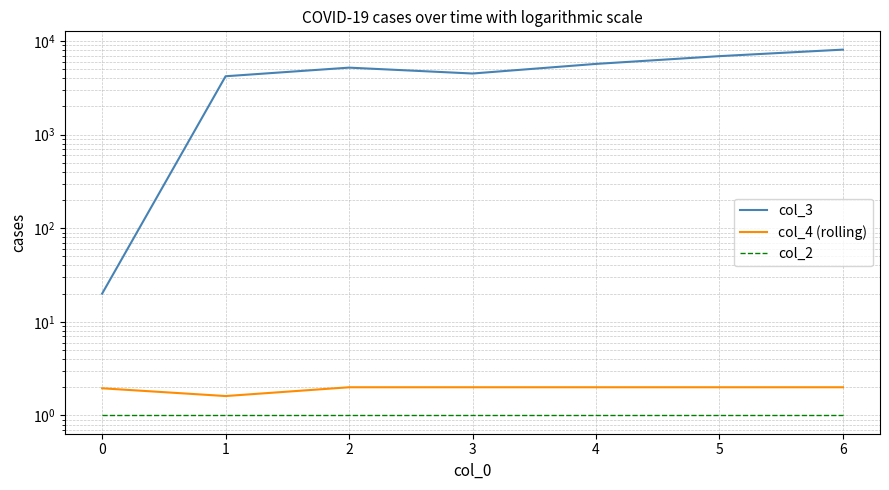

True or false: col_3 and col_2 cross at least once.

False